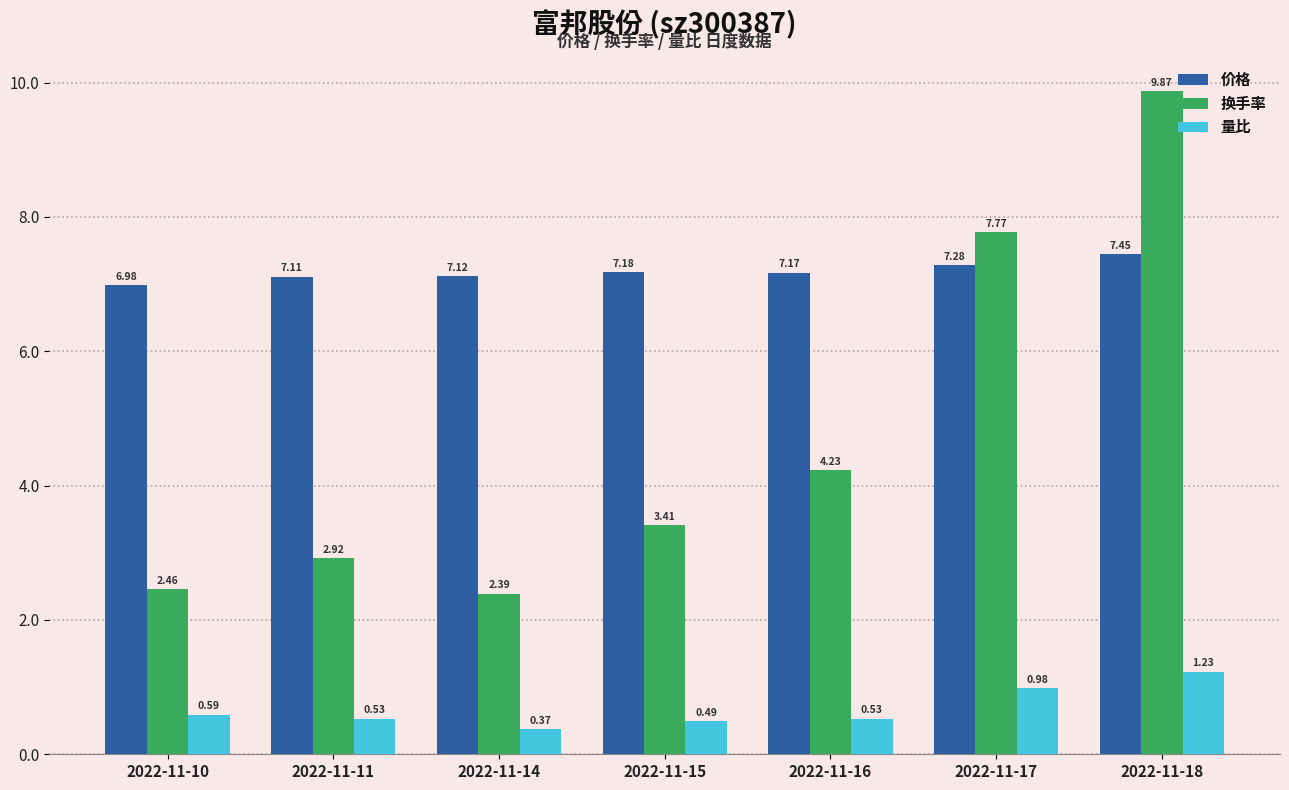

What is the sum of the 换手率 values at 2022-11-10 and 2022-11-11?

5.4